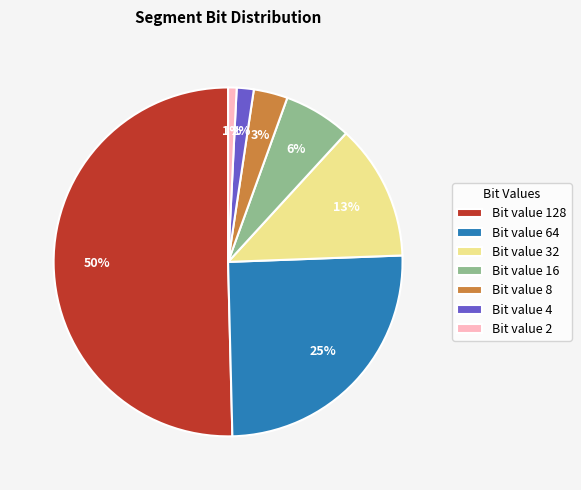

How many segments does this pie chart have?

7